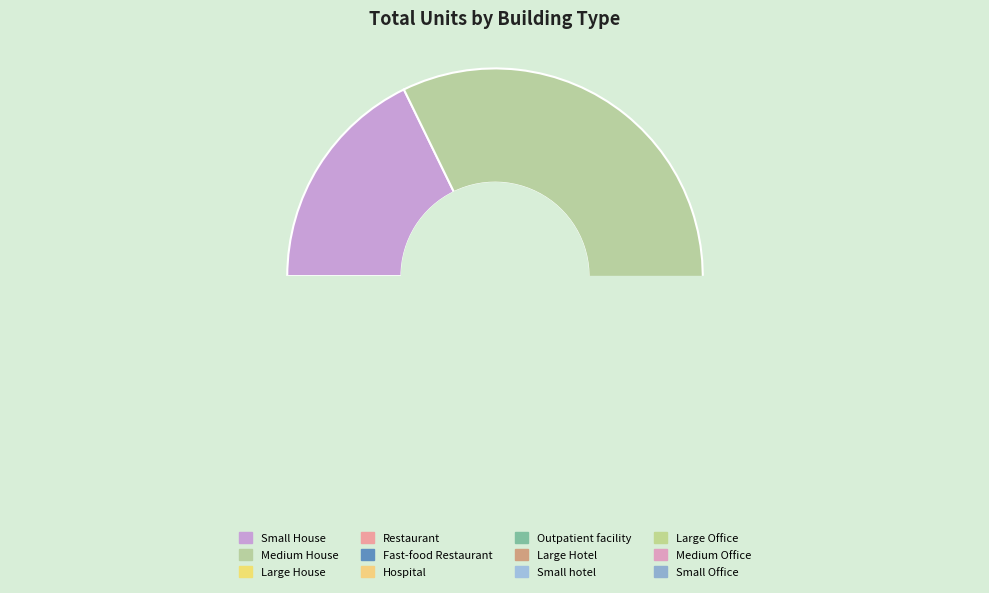

How many segments does this pie chart have?

12